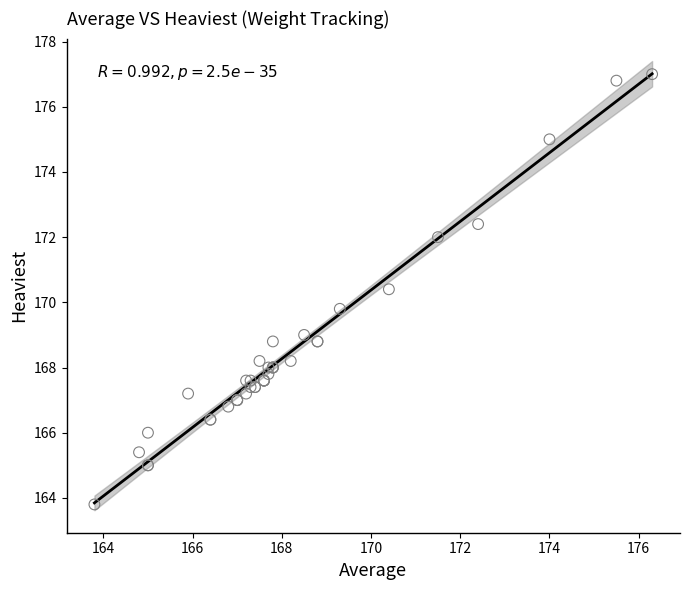

What Y value in the scatter plot is closest to 170?

169.8